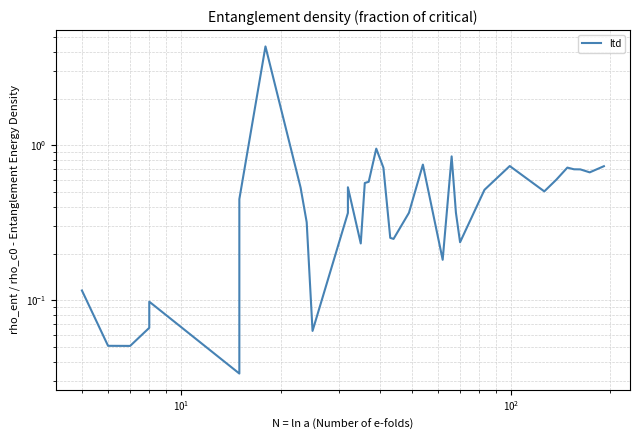

How many lines are shown in the chart?

1